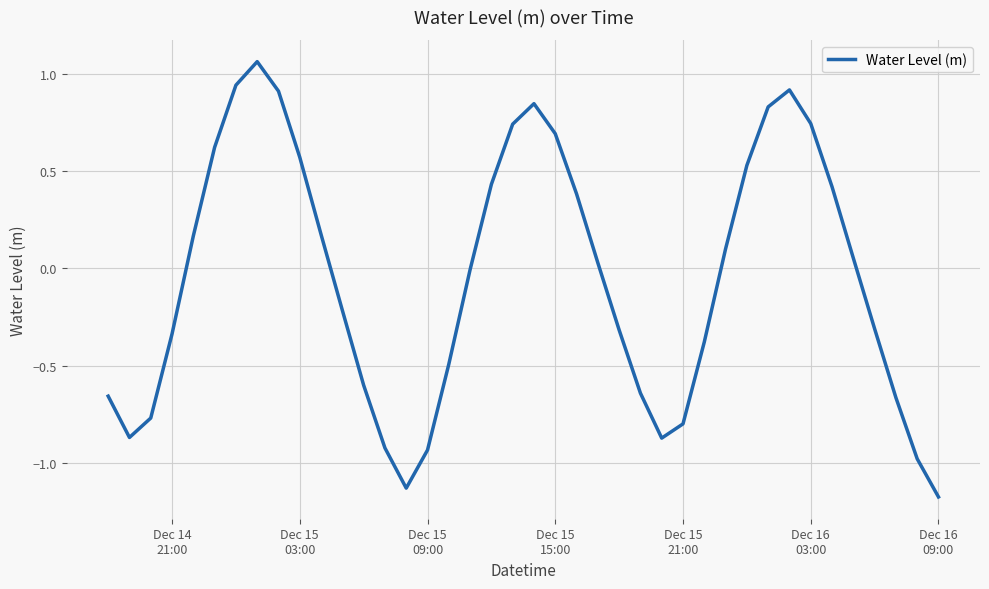

What is the label of the 40th point from the left?

Dec 16 09:00